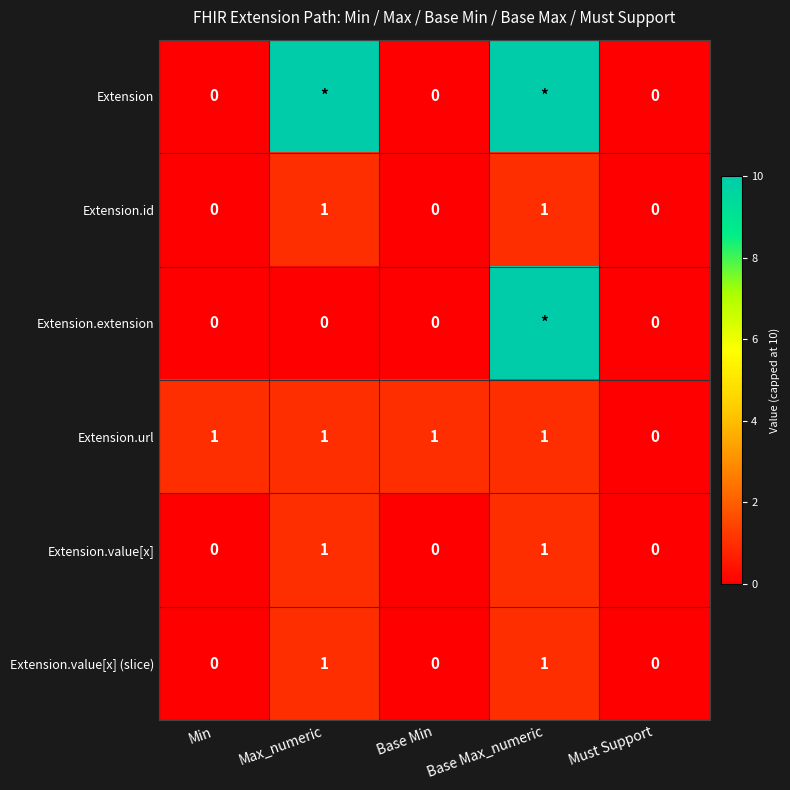

At which label is Extension.url closest to 0?

Must Support